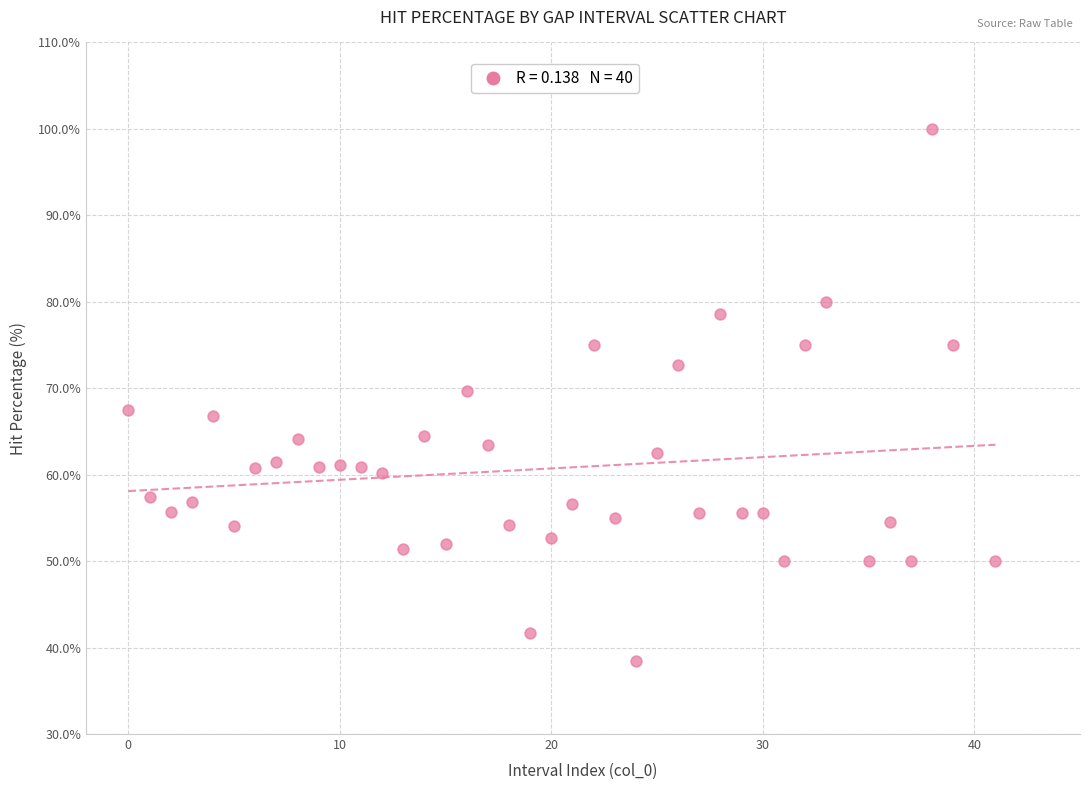

What is the range of X values (max minus min)?

41.0